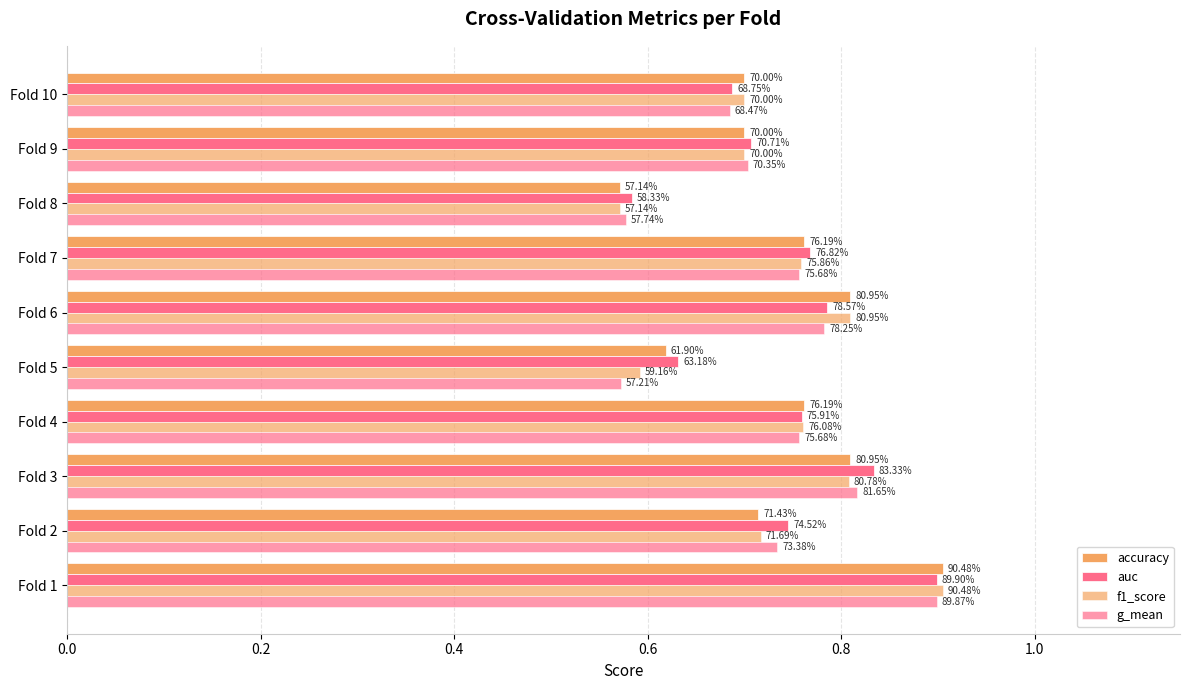

What is the sum of all auc values?

7.4